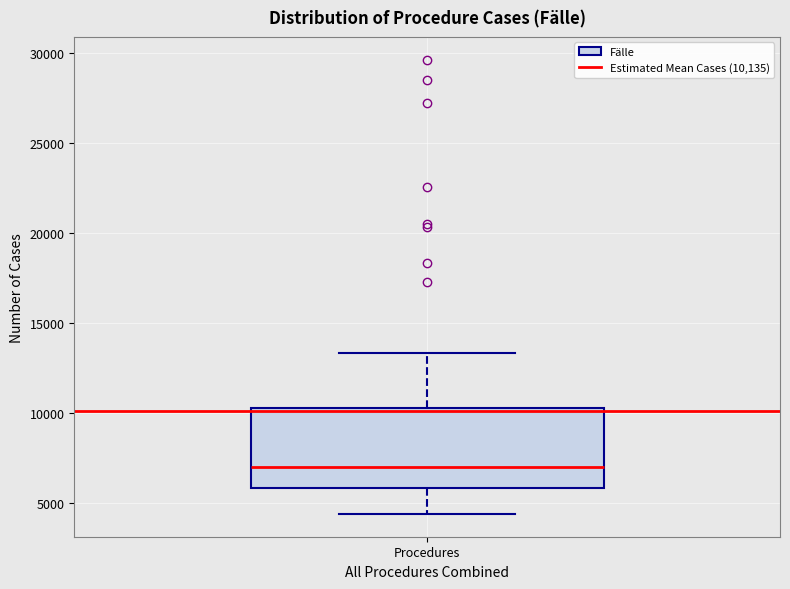

Where does the upper whisker of the box for Procedures end on the y-axis? The values are not printed on the chart, so give them approximately, as read against the axis.

13500